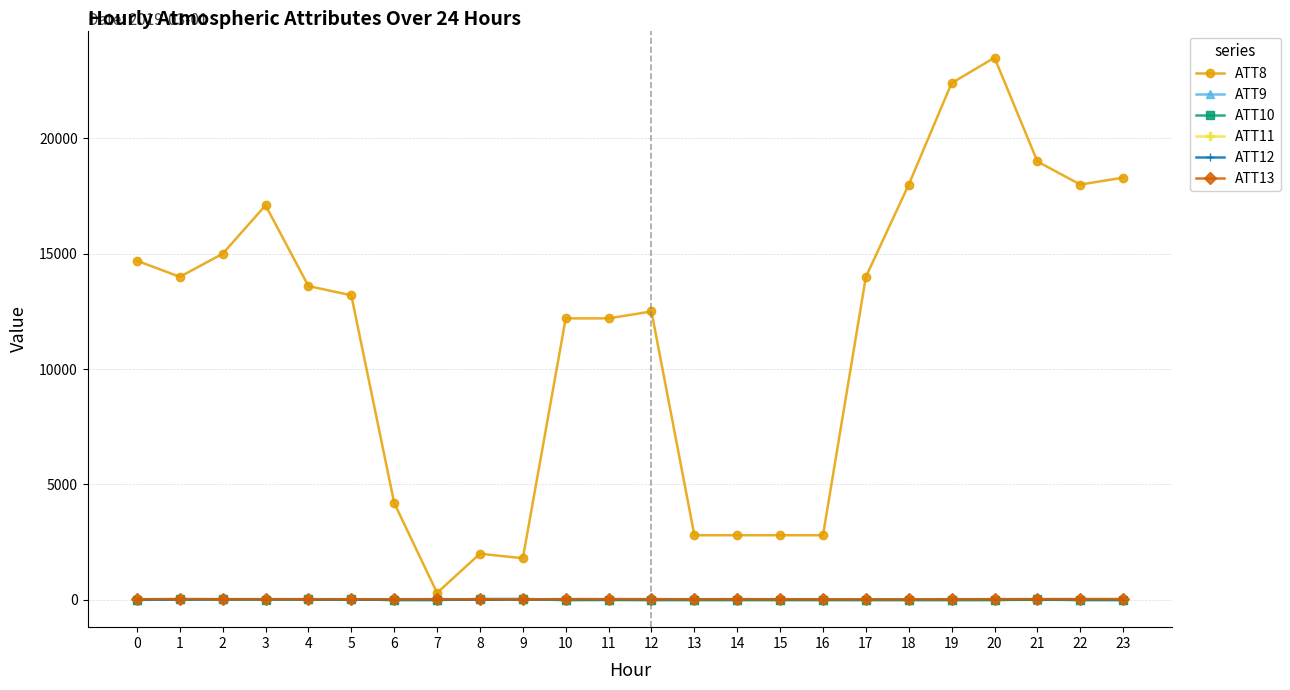

What is the difference between the maximum and minimum values in the ATT12 series?

9.2